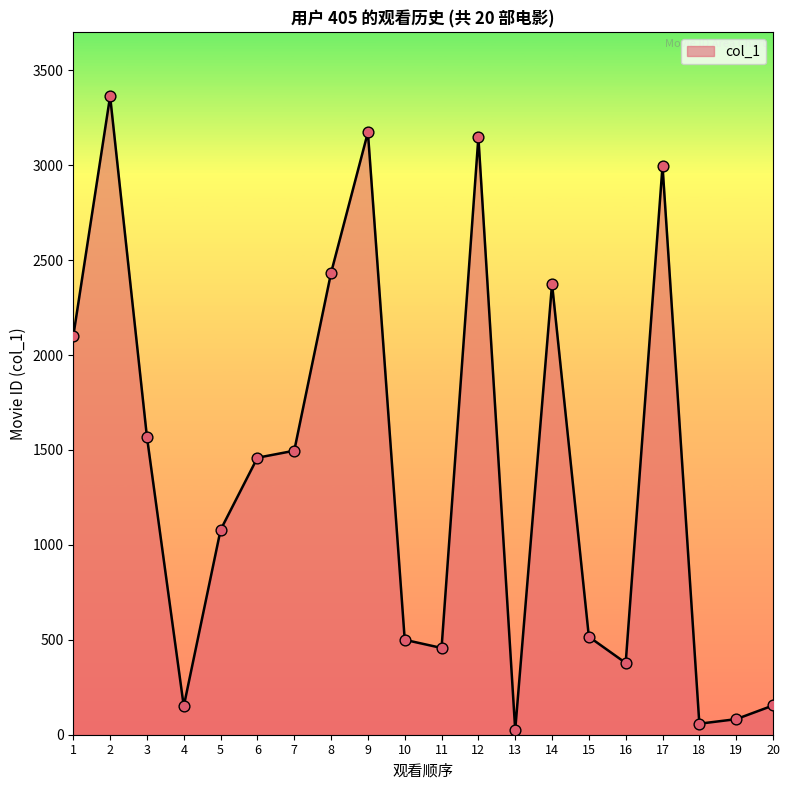

What is the change in value from 12 to 13?

-3122